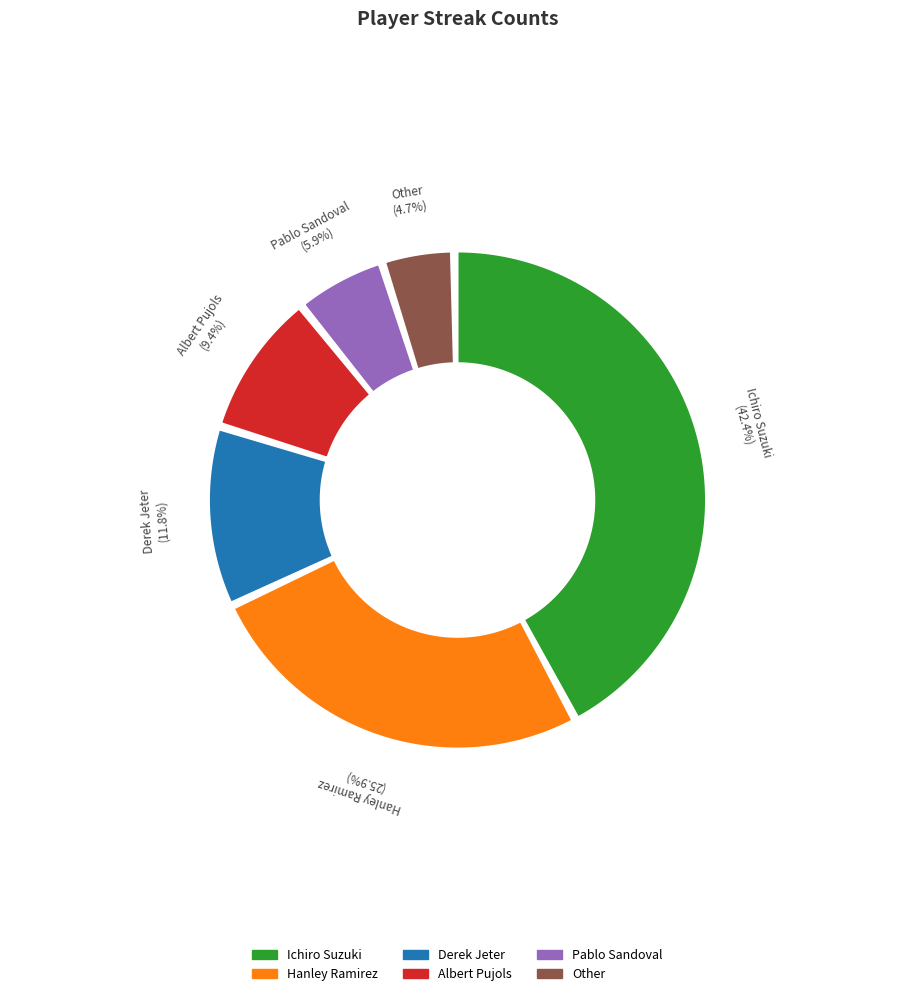

What is the largest slice in the pie chart?

Ichiro Suzuki